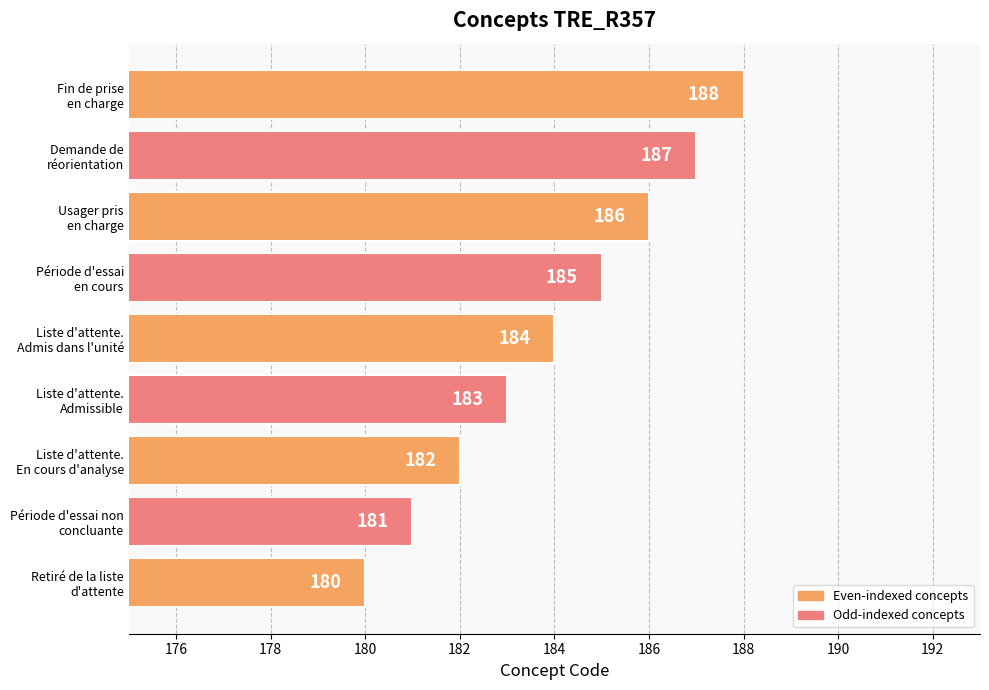

How many bars are there in total?

9